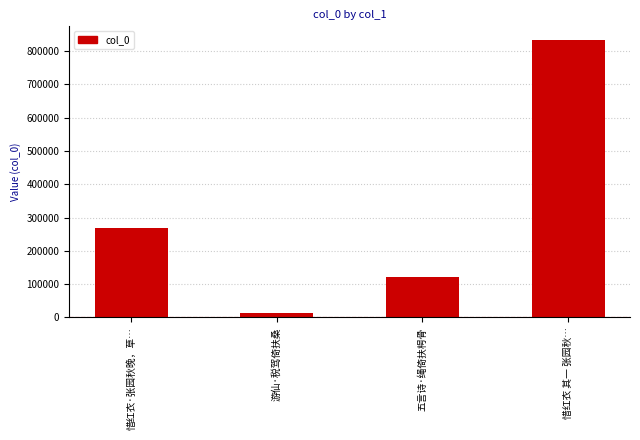

What is the change in value from 游仙·税驾倚扶桑 to 五言诗·绳倚扶枵骨?

+109554